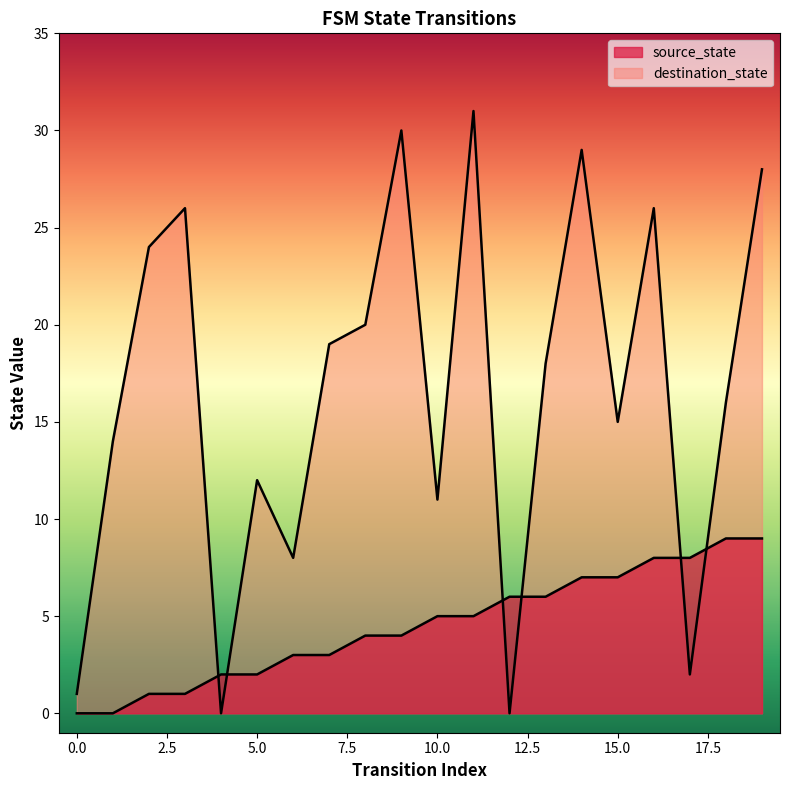

Reading left to right, transcribe all the data shown in this chart.

source_state: 0	0	1	1	2	2	3	3	4	4	5	5	6	6	7	7	8	8	9	9
destination_state: 1	14	24	26	0	12	8	19	20	30	11	31	0	18	29	15	26	2	16	28